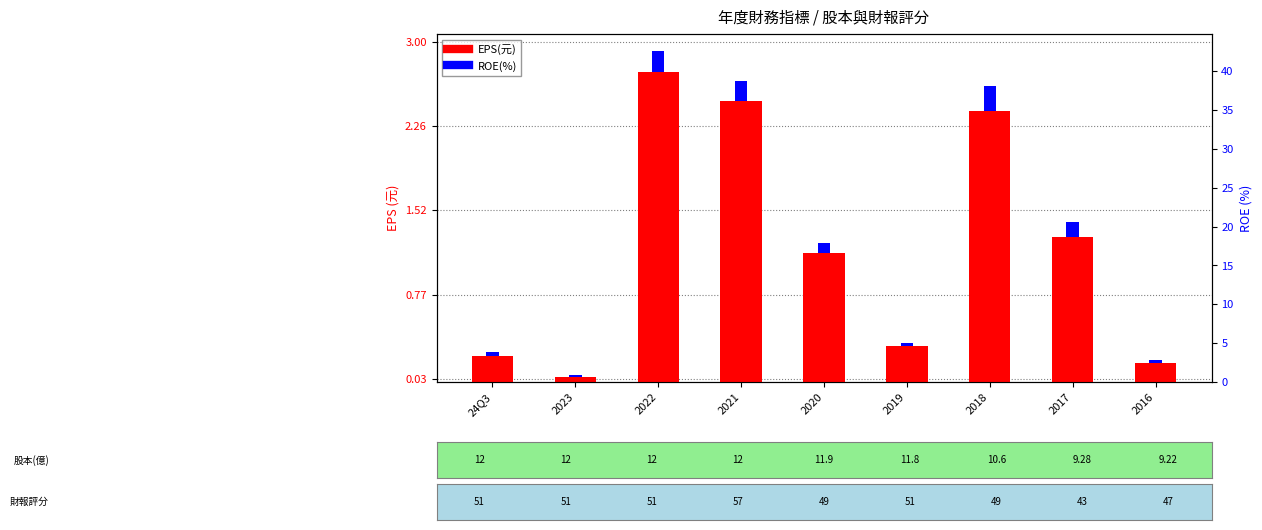

The value of EPS(元) at 2023 is 0.0. True or false?

False